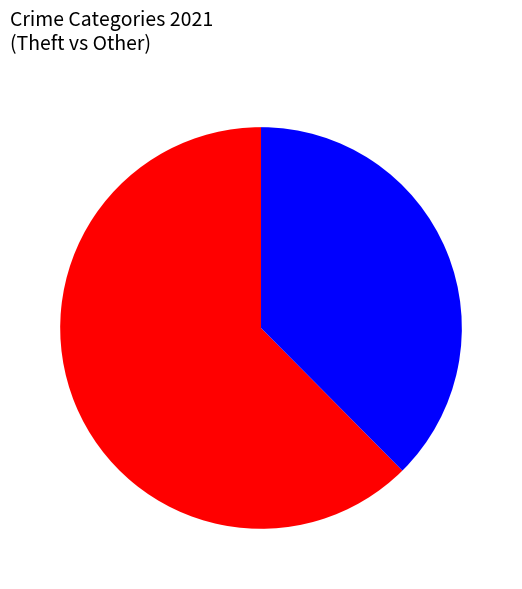

Is there a majority slice in this chart?

Yes